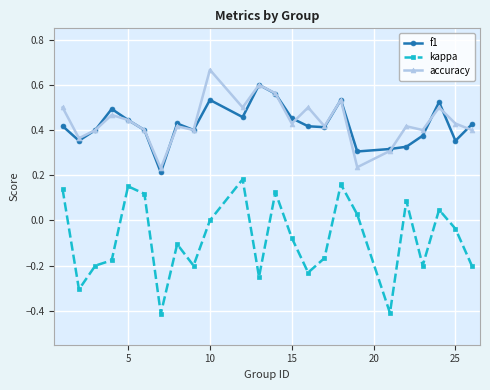

True or false: kappa and accuracy intersect in this chart.

False